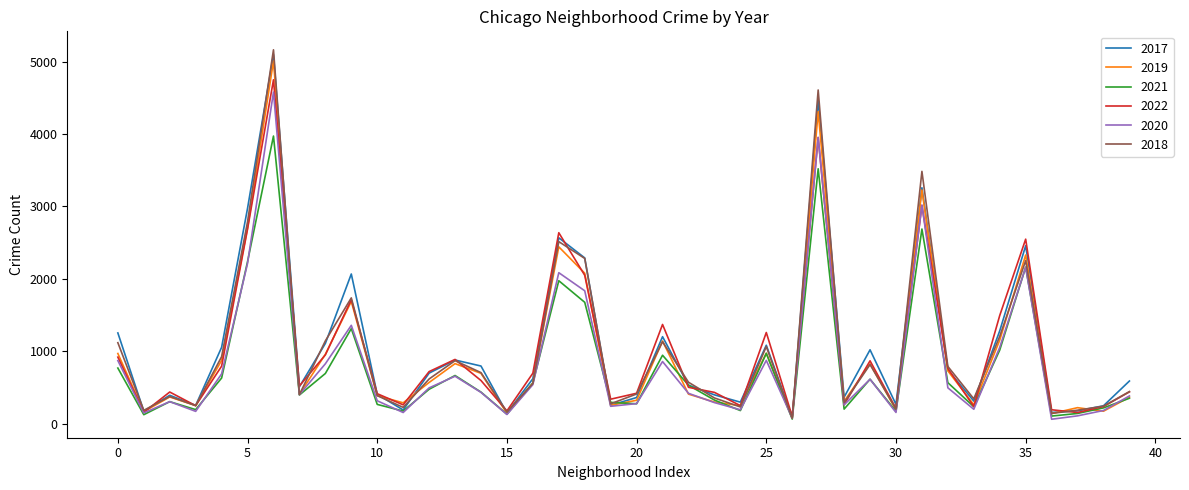

What is the difference between the second highest and minimum values in the 2019 series?

4234